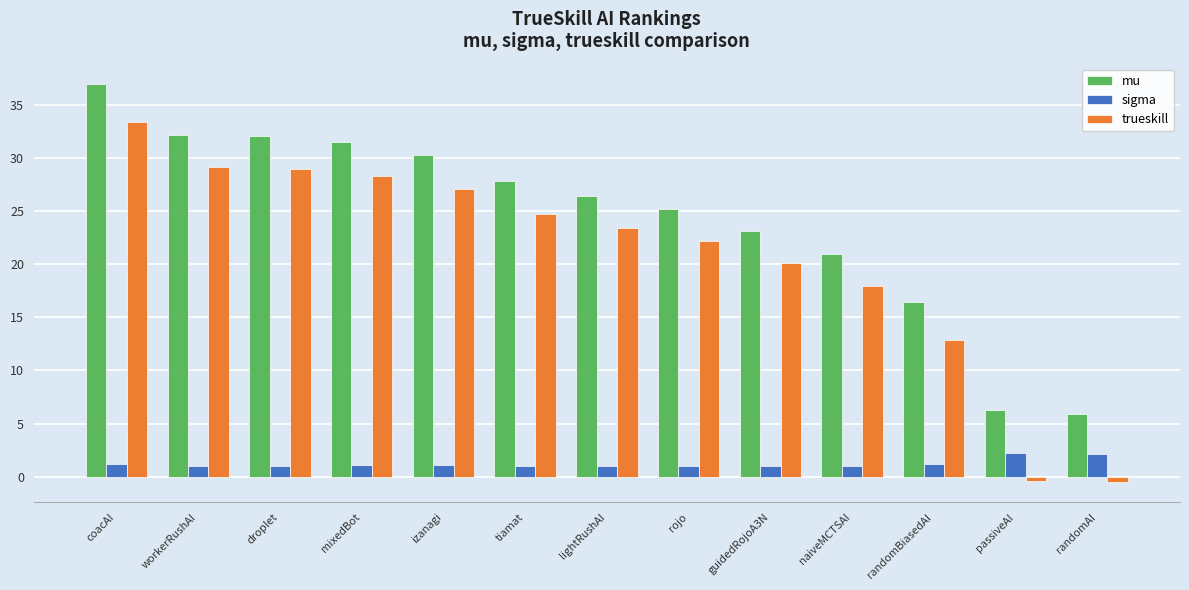

List the series in order of their overall mean, highest first.

mu, trueskill, sigma